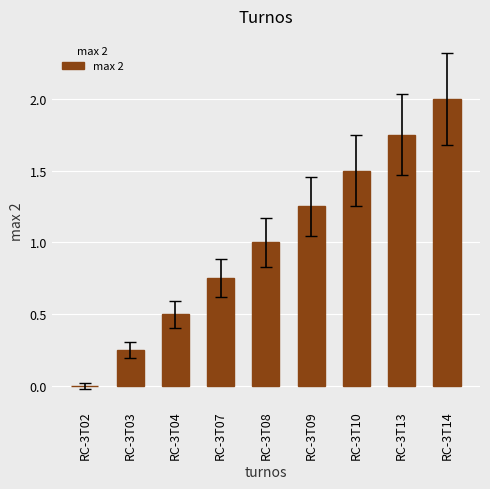

Between RC-3T09 and RC-3T02, which is larger?

RC-3T09